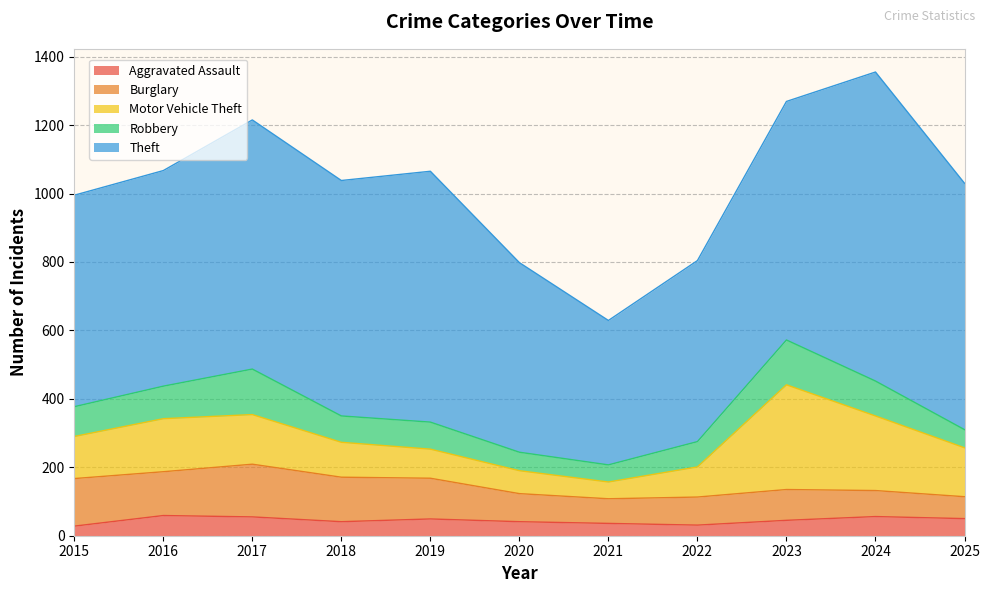

True or false: Motor Vehicle Theft and Theft cross at least once.

False